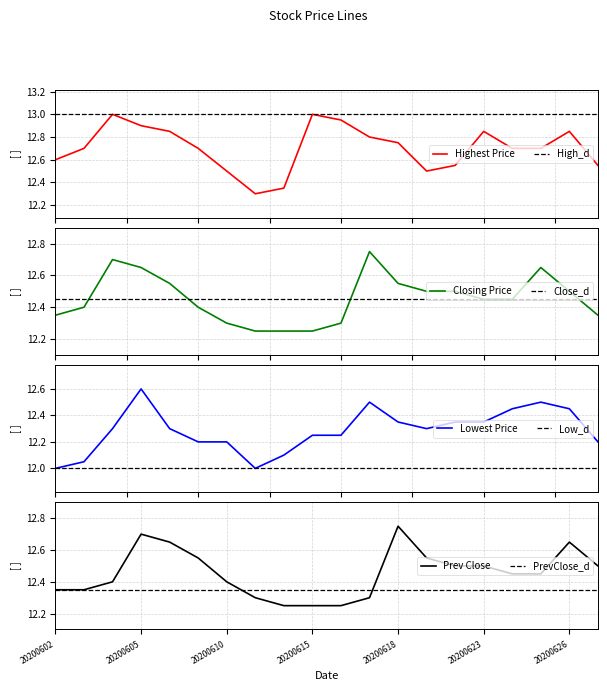

List the labels in order of Previous Day Closing Price value, largest first.

20200618, 20200605, 20200608, 20200626, 20200609, 20200619, 20200622, 20200623, 20200629, 20200624, 20200625, 20200604, 20200610, 20200602, 20200603, 20200611, 20200617, 20200612, 20200615, 20200616